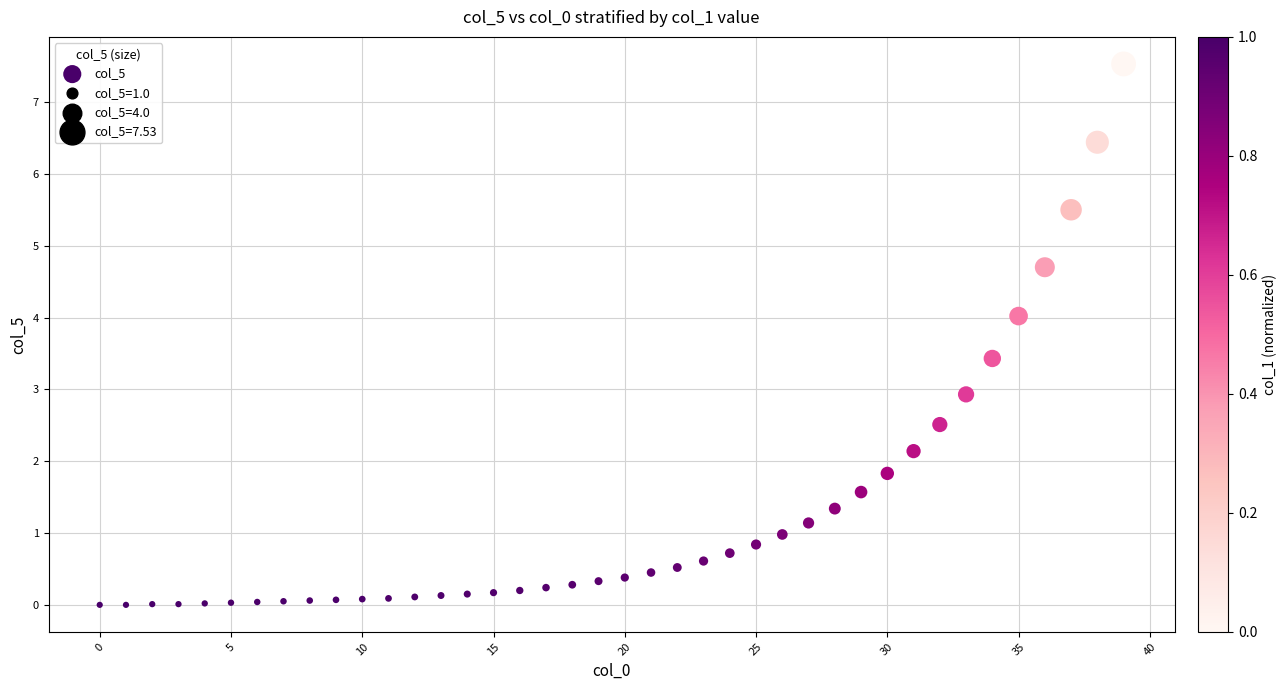

What is the range of Y values (max minus min)?

7.5